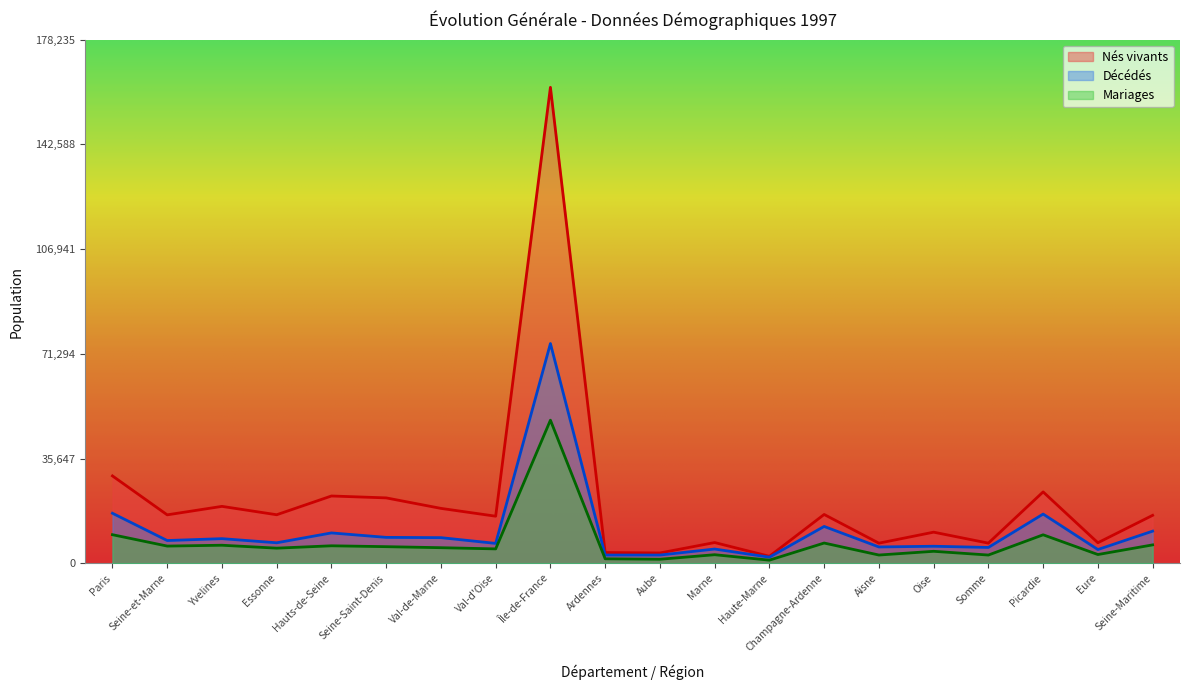

Where does the Décédés series first go above 7748?

Paris